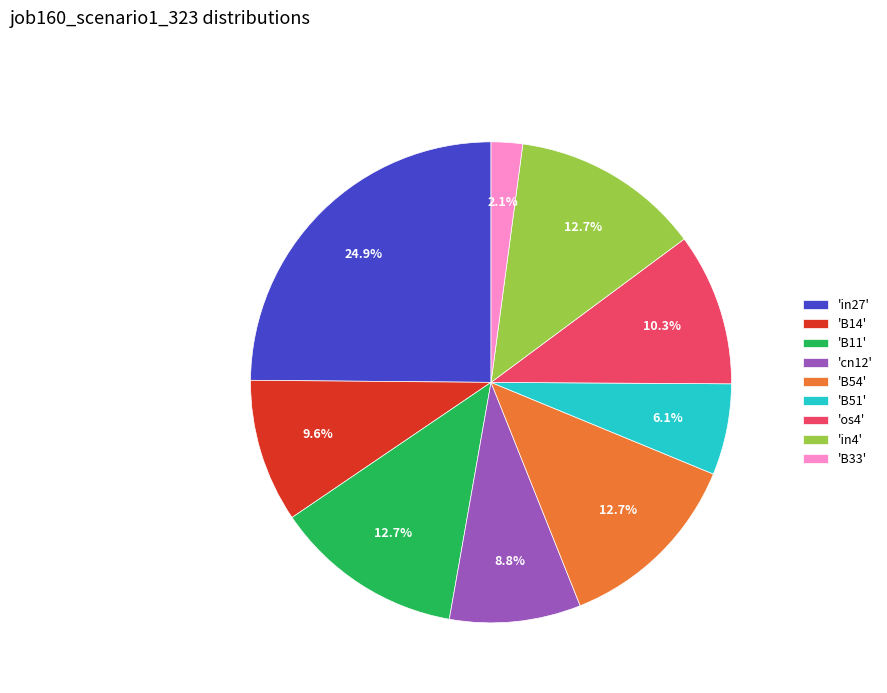

How many slices are in this pie chart?

9